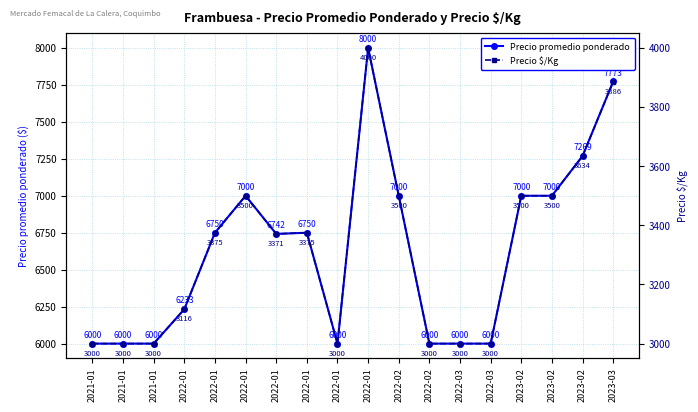

What are all the series names shown in the legend?

Precio promedio ponderado, Precio $/Kg